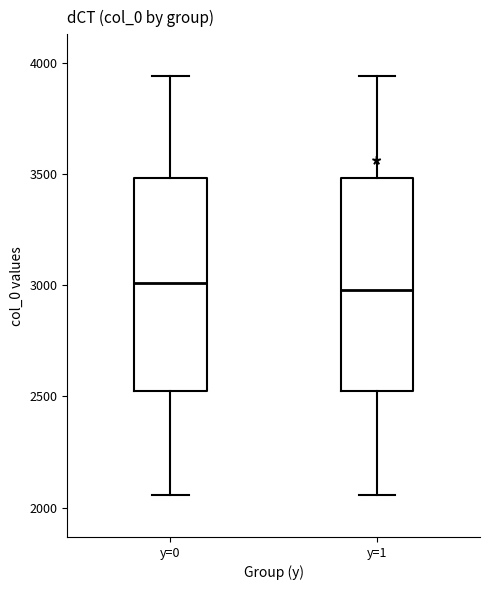

Reading left to right, read every box against the y-axis: the position of its median line, the range the box covers, and the ends of its whiskers. The values are not printed on the chart, so give them approximately, as read against the axis.

y=0: median 3000, box 2500 to 3500, whiskers 2050 to 3950
y=1: median 3000, box 2500 to 3500, whiskers 2050 to 3950